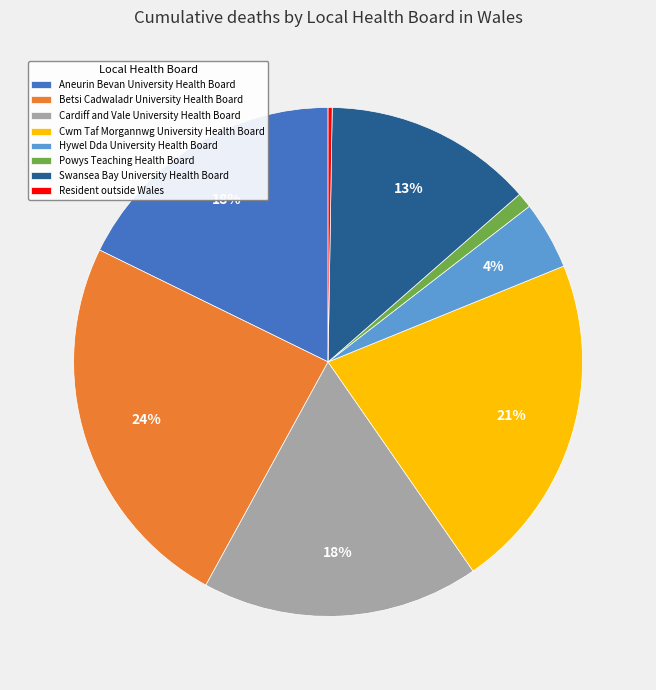

To the nearest percent, what is the difference between the largest and smallest slice percentages?

24%